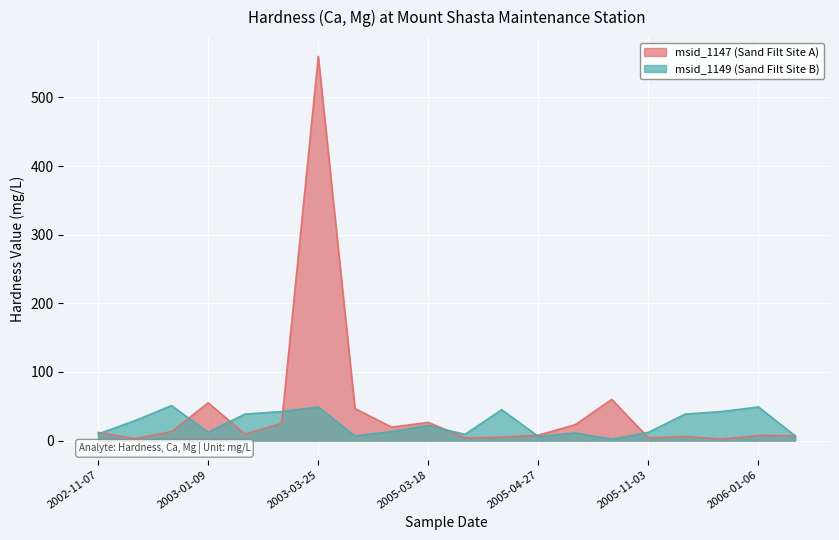

Where does the msid_1149 series first go above 22?

2002-12-09